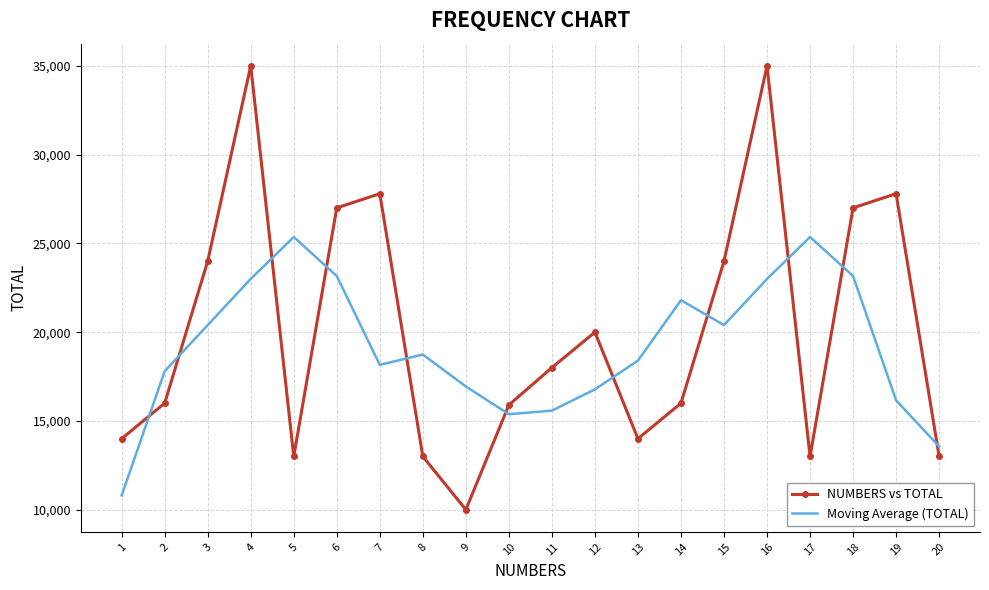

List the series in order of their overall mean, lowest first.

Moving Average (TOTAL), NUMBERS vs TOTAL